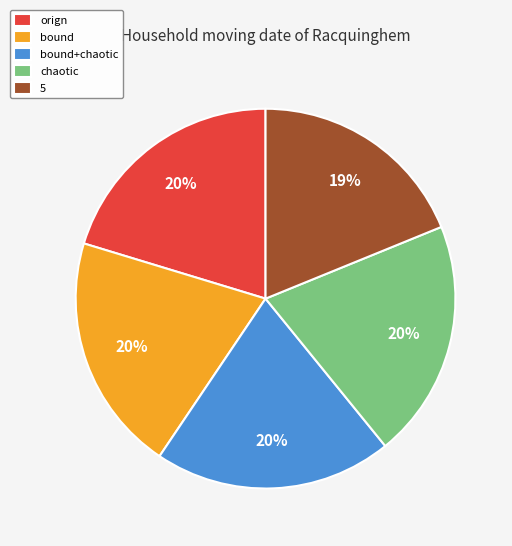

What percentage is the chaotic slice, to the nearest percent?

20%